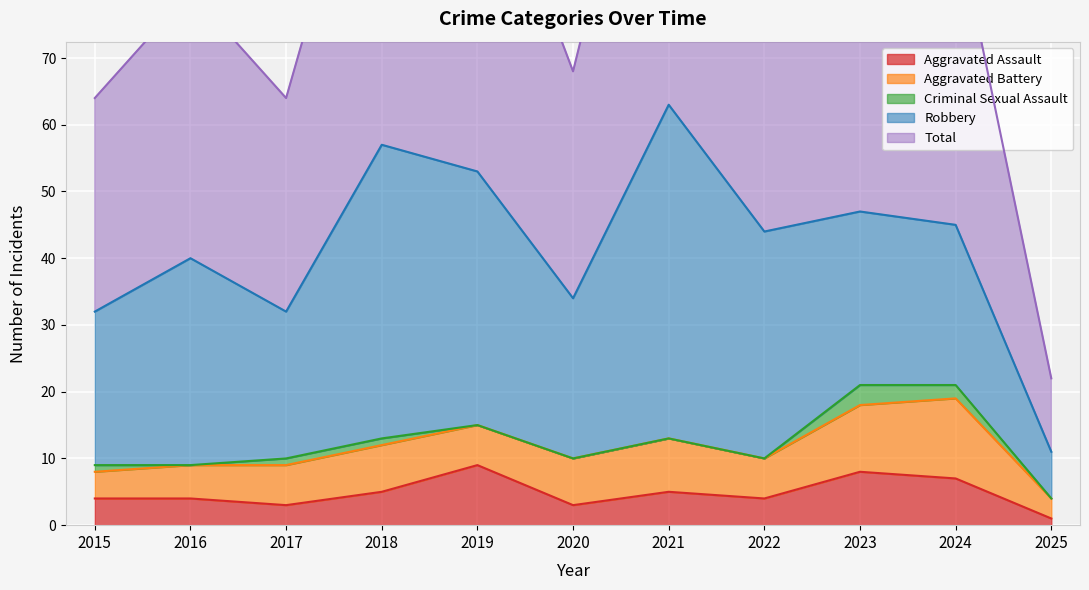

Where does the Aggravated Battery series first go above 6?

2018